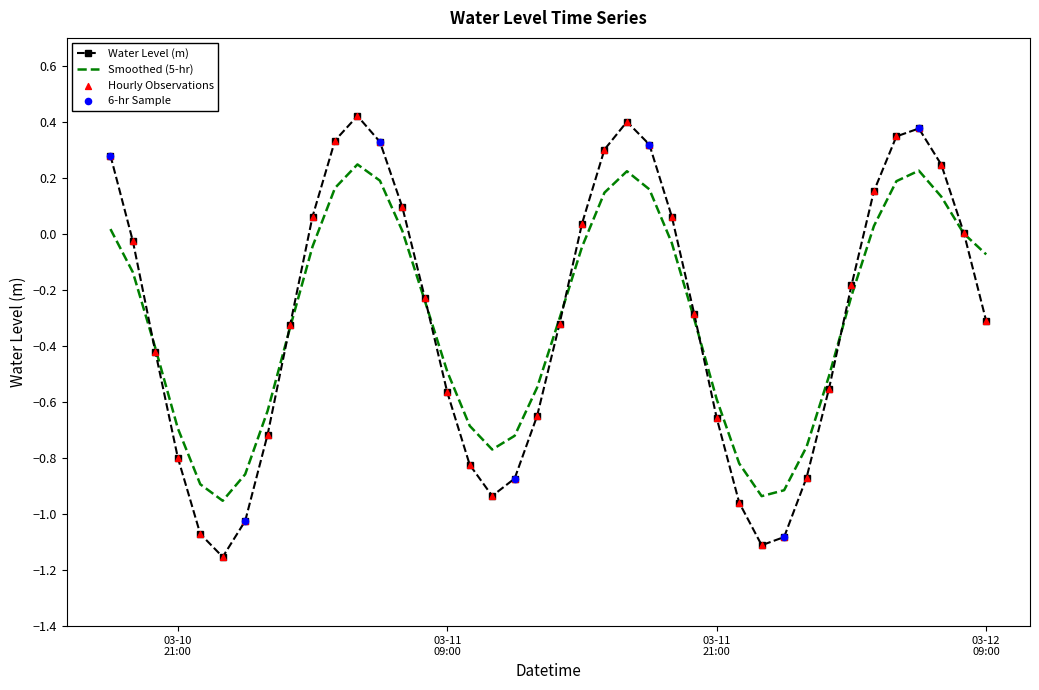

Which series has the largest range (max minus min)?

Water Level (m)